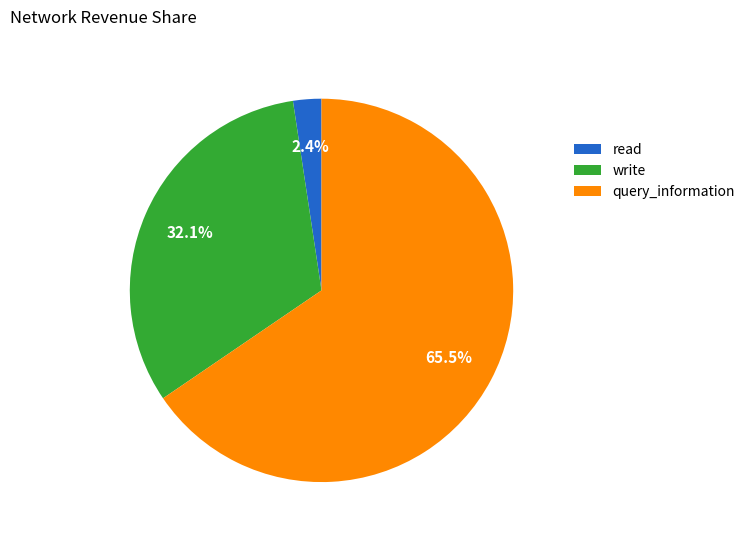

Between read and write, which is larger?

write